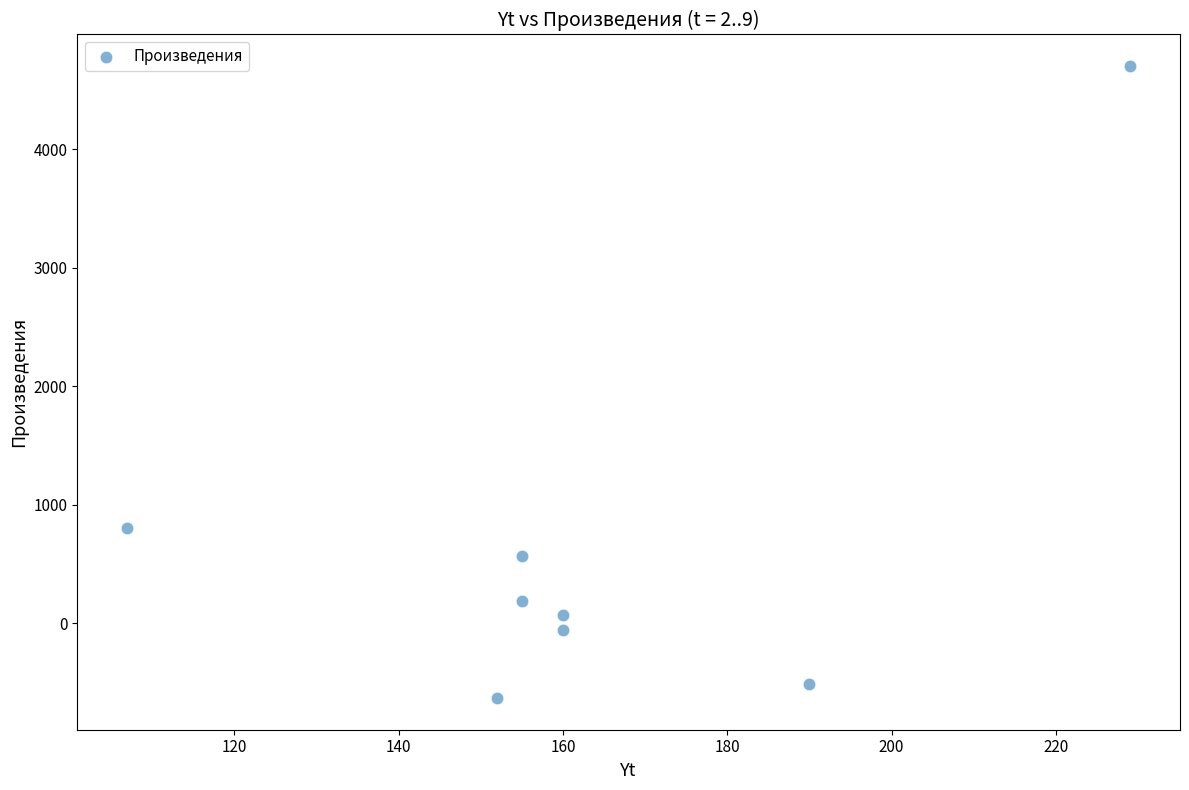

What Y value in the scatter plot is closest to 2035?

805.1